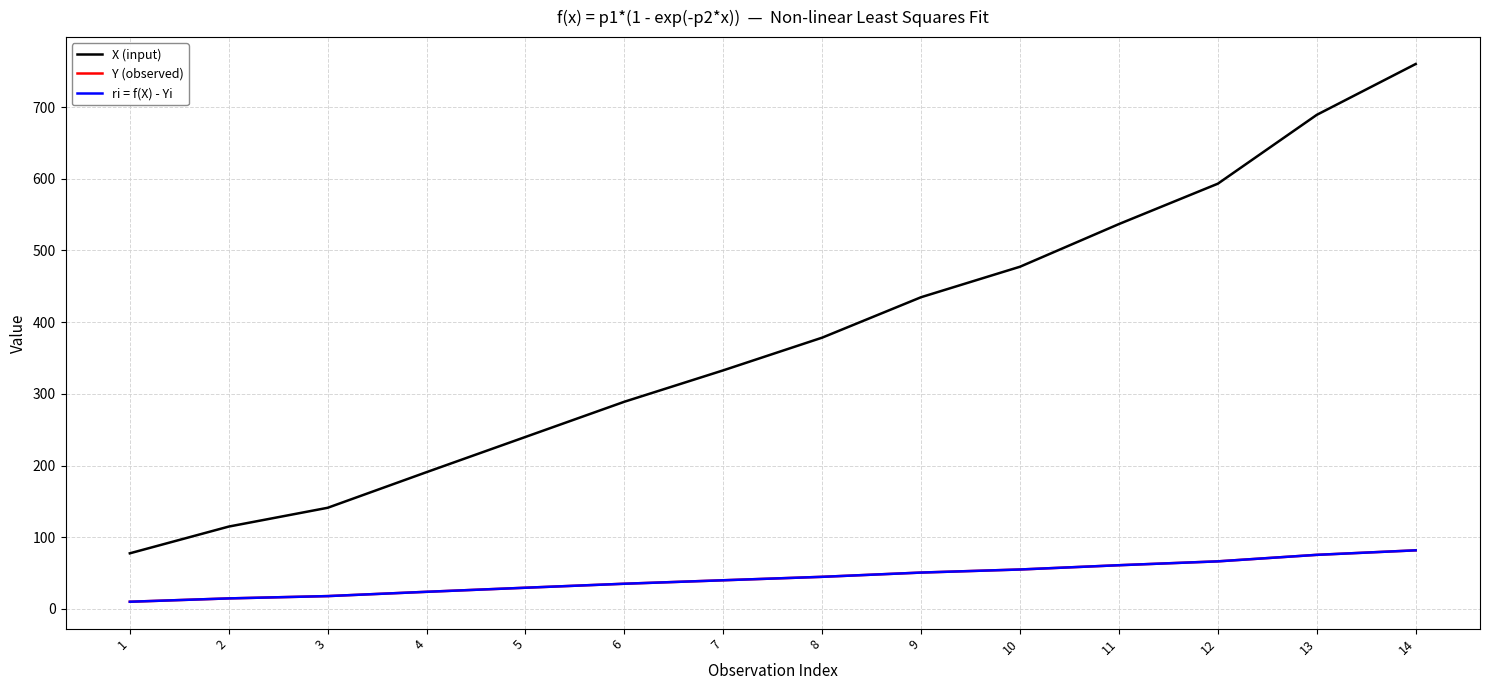

Which series has the largest range (max minus min)?

X (input)